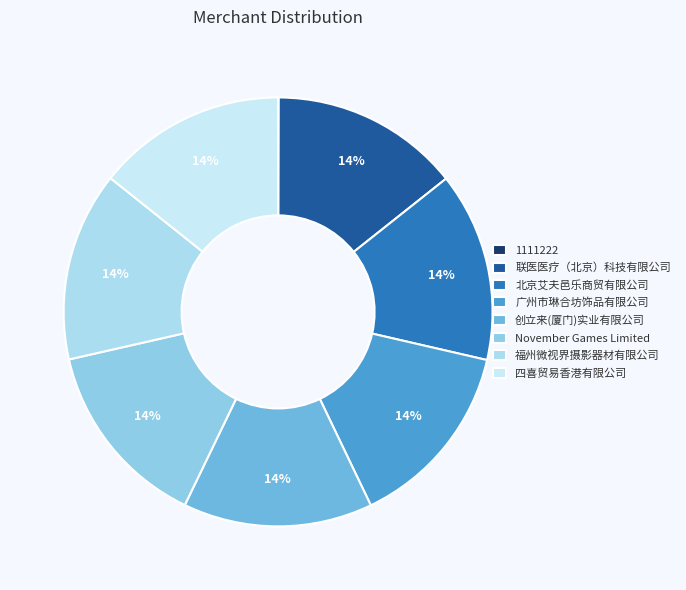

Combined, what portion of the pie is 联医医疗（北京）科技有限公司 and 1111222?

14.3%